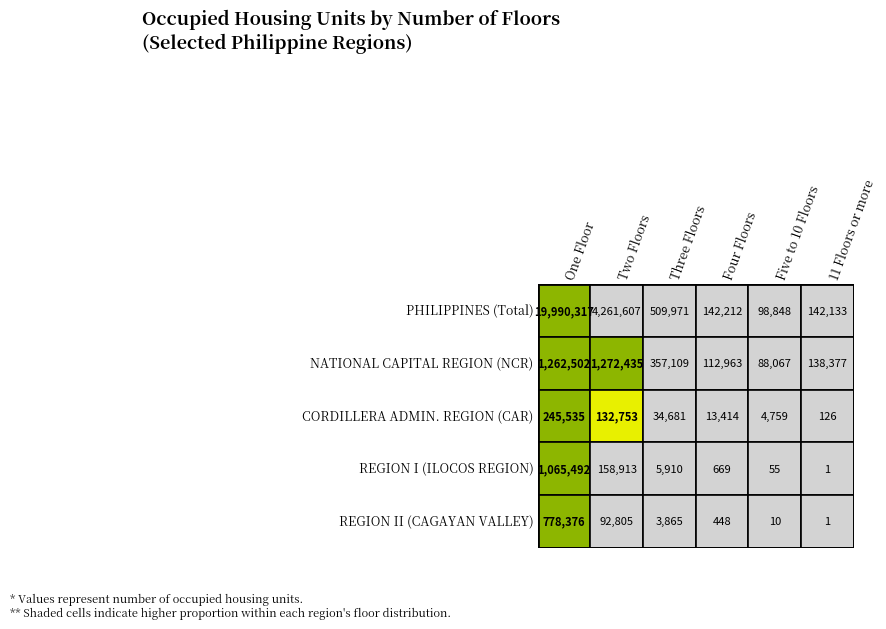

How many data points does each series have?

6